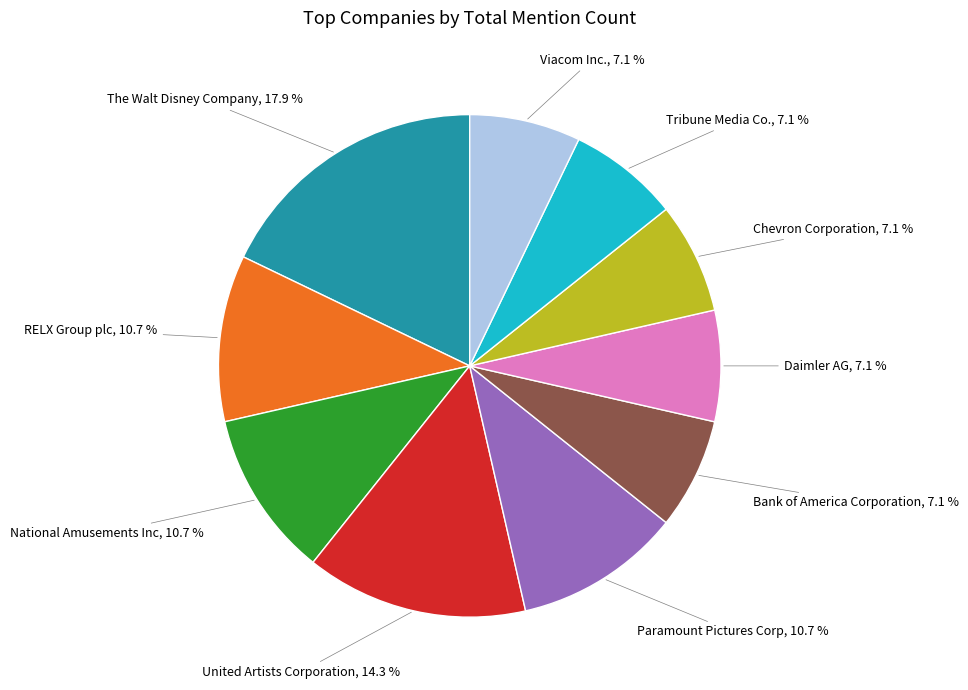

Does any single category account for the majority?

No